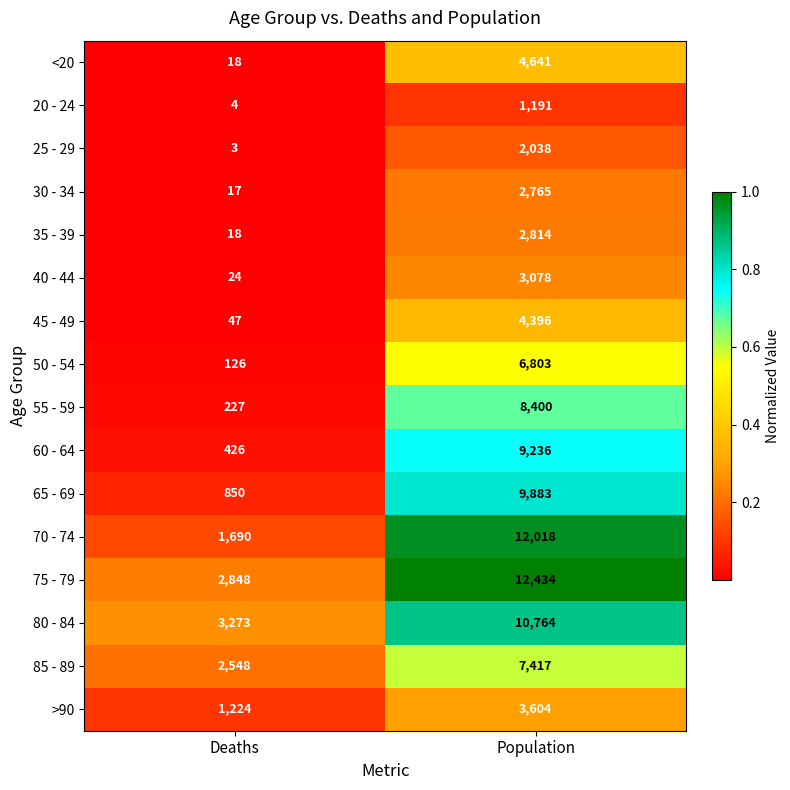

Which label corresponds to the smallest value in the chart?

Deaths